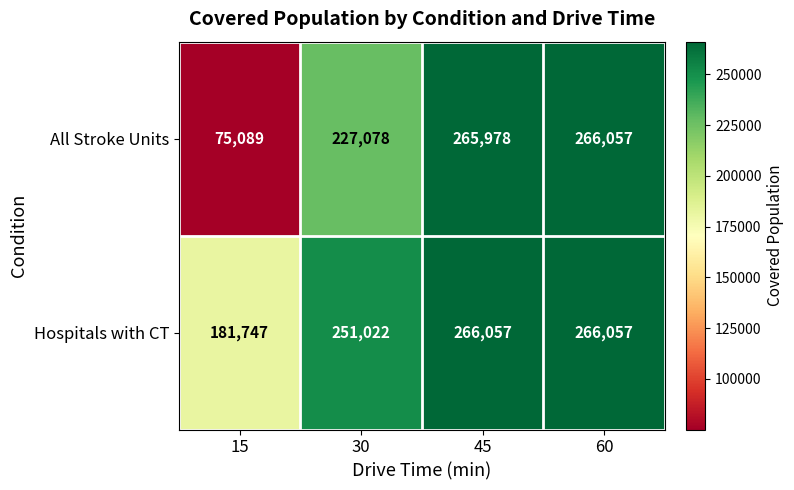

The All Stroke Units series shows 265978 at 45. True or false?

True